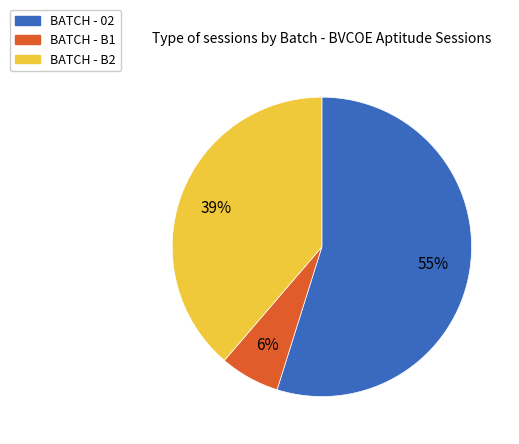

To the nearest percent, what is the combined percentage of BATCH - 02 and BATCH - B1?

61%